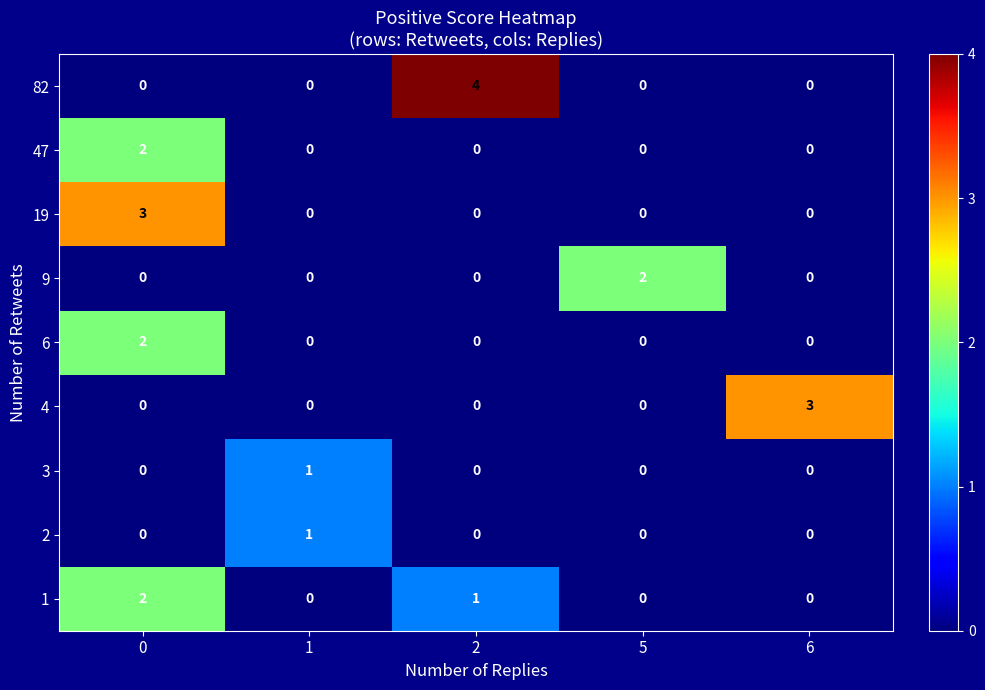

What value does the 82 series have at 2?

4